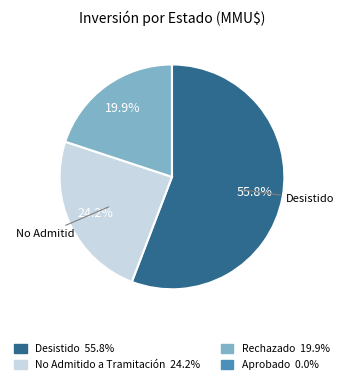

Does any single category account for the majority?

Yes